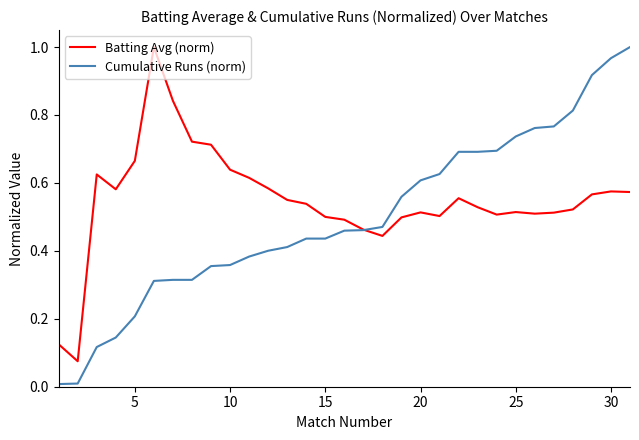

After their last crossing, which series has the higher values: Batting Avg (norm) or Cumulative Runs (norm)?

Cumulative Runs (norm)